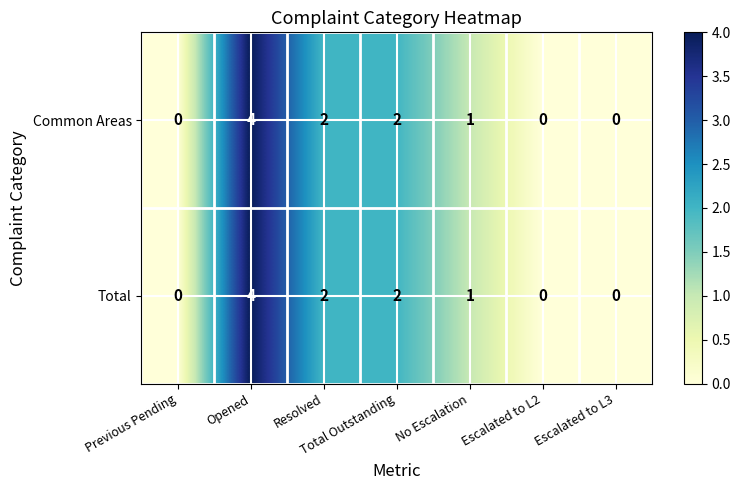

The value of Total at Previous Pending is -2. True or false?

False